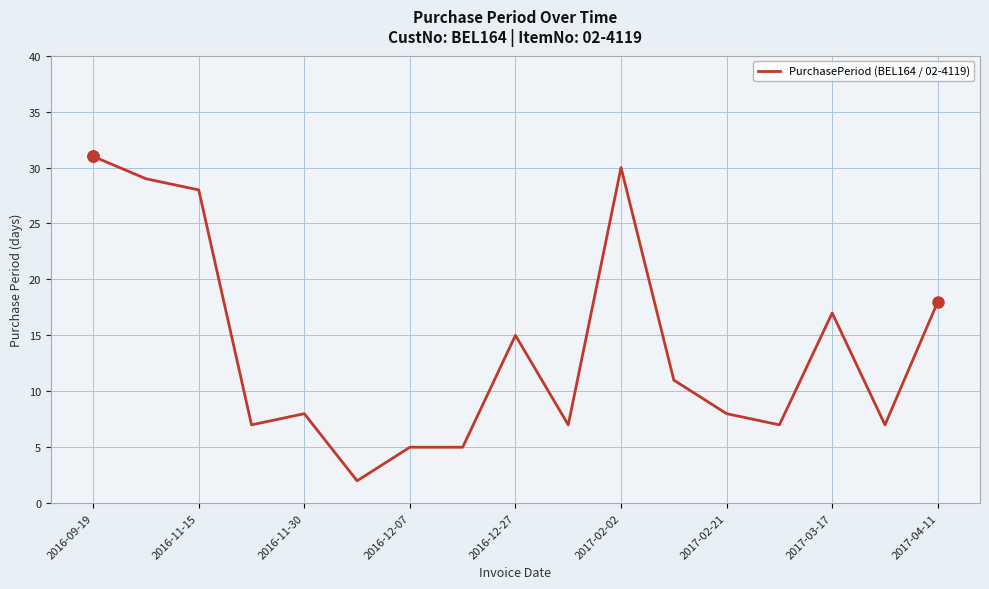

What is the difference between the maximum and minimum values?

29